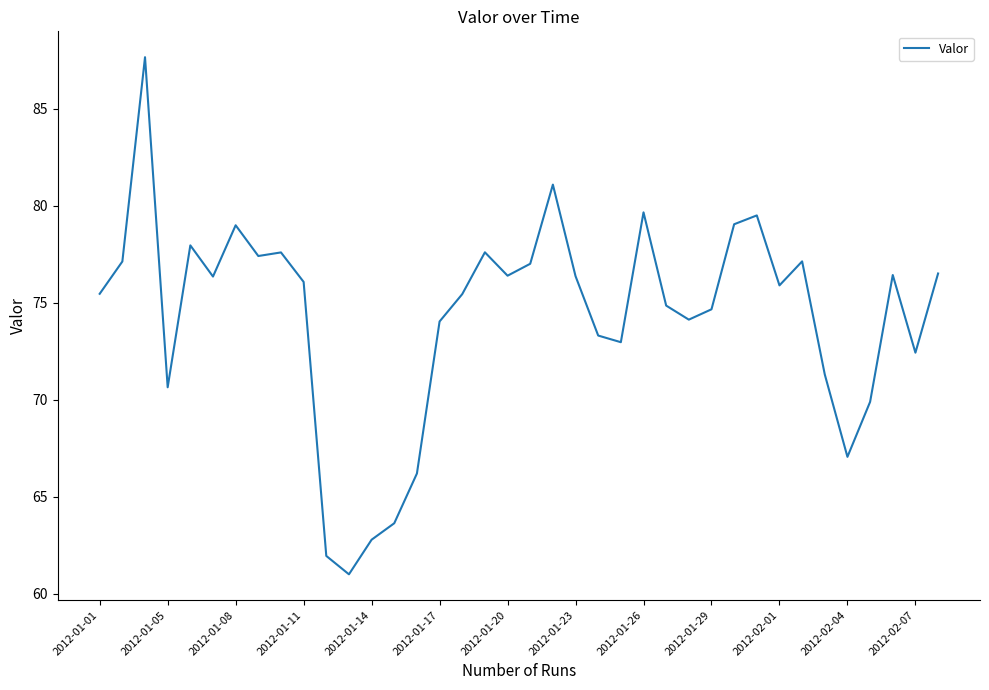

What is the difference between the maximum and minimum values?

26.7